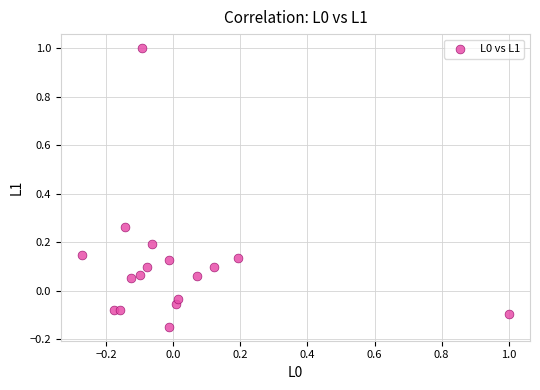

What is the range of Y values (max minus min)?

1.1